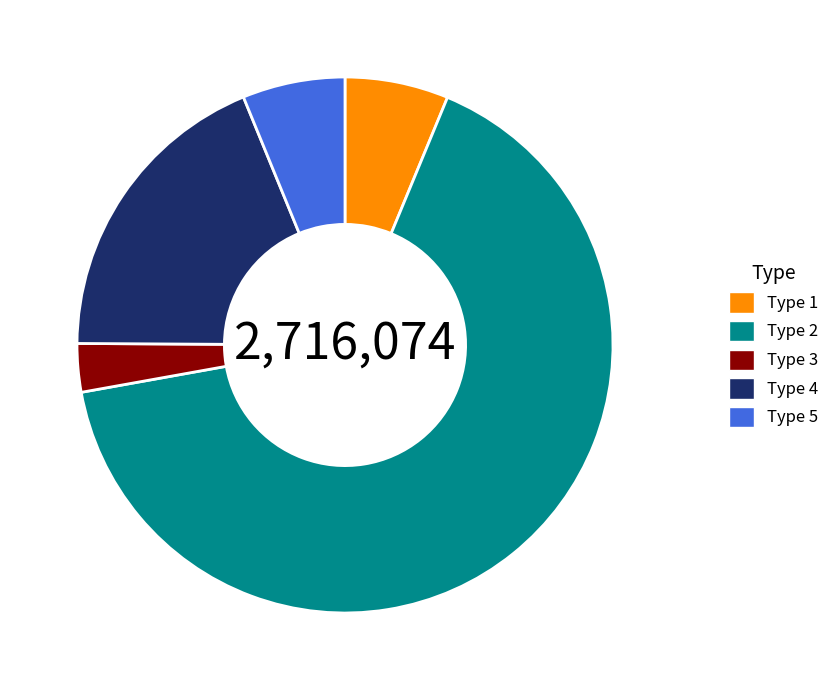

Is the sum of Type 5 and Type 2 greater than half?

Yes